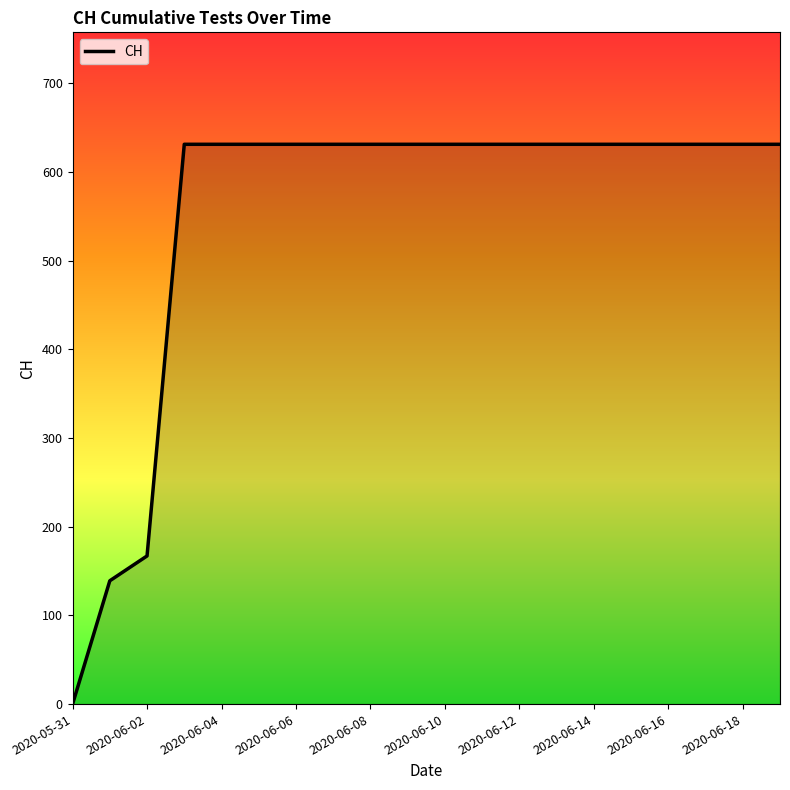

How many lines are shown in the chart?

1